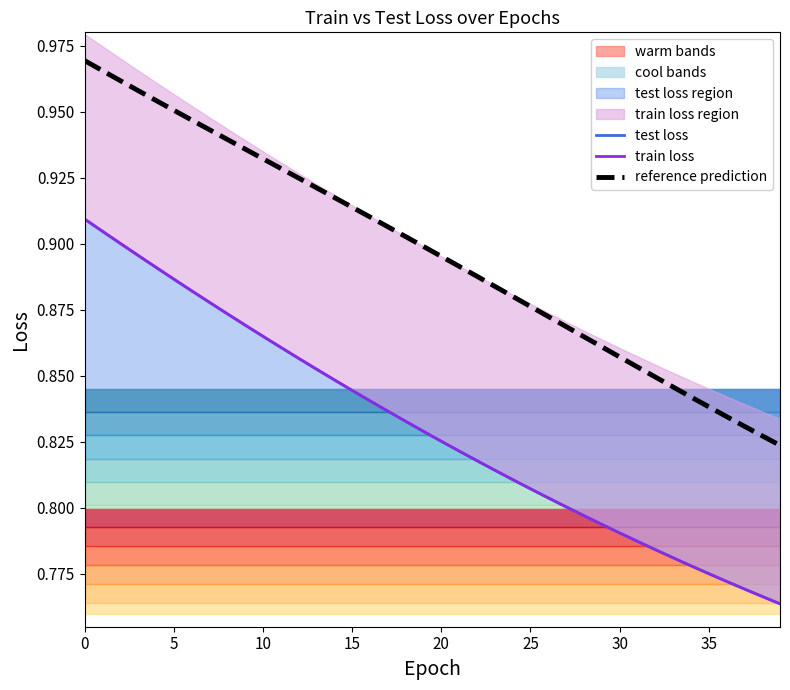

Which series has the largest range (max minus min)?

test loss